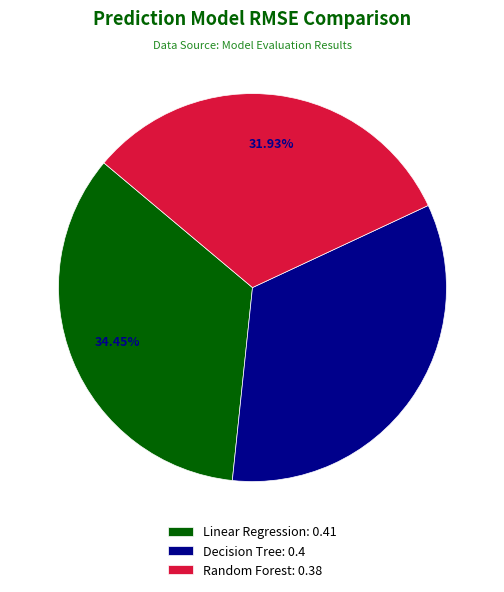

What percentage do Random Forest and Linear Regression together represent?

66.4%